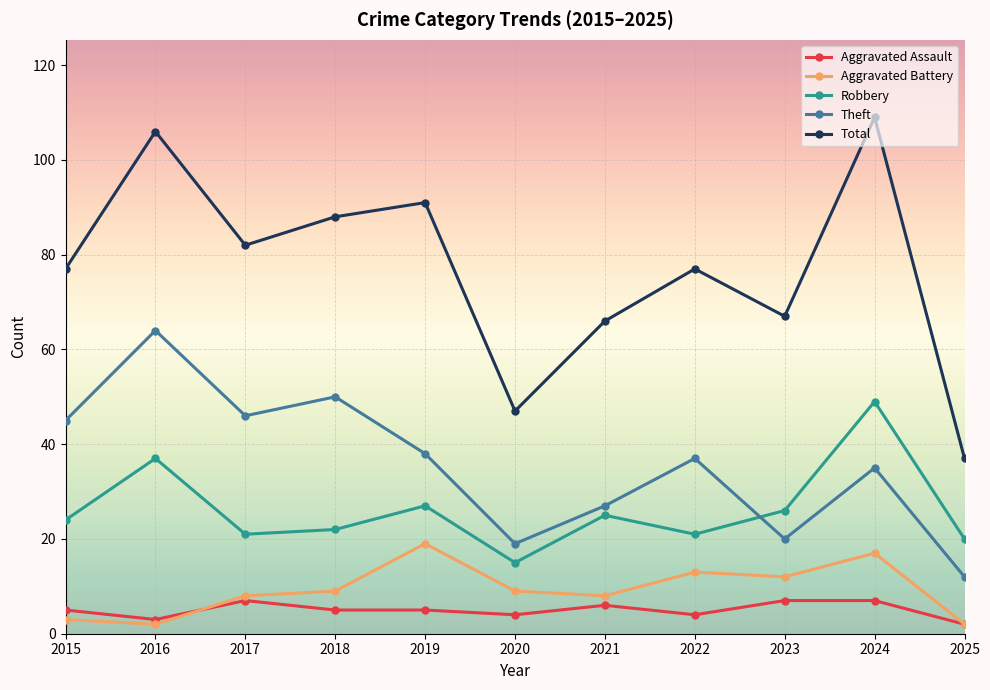

What is the greatest value displayed?

109